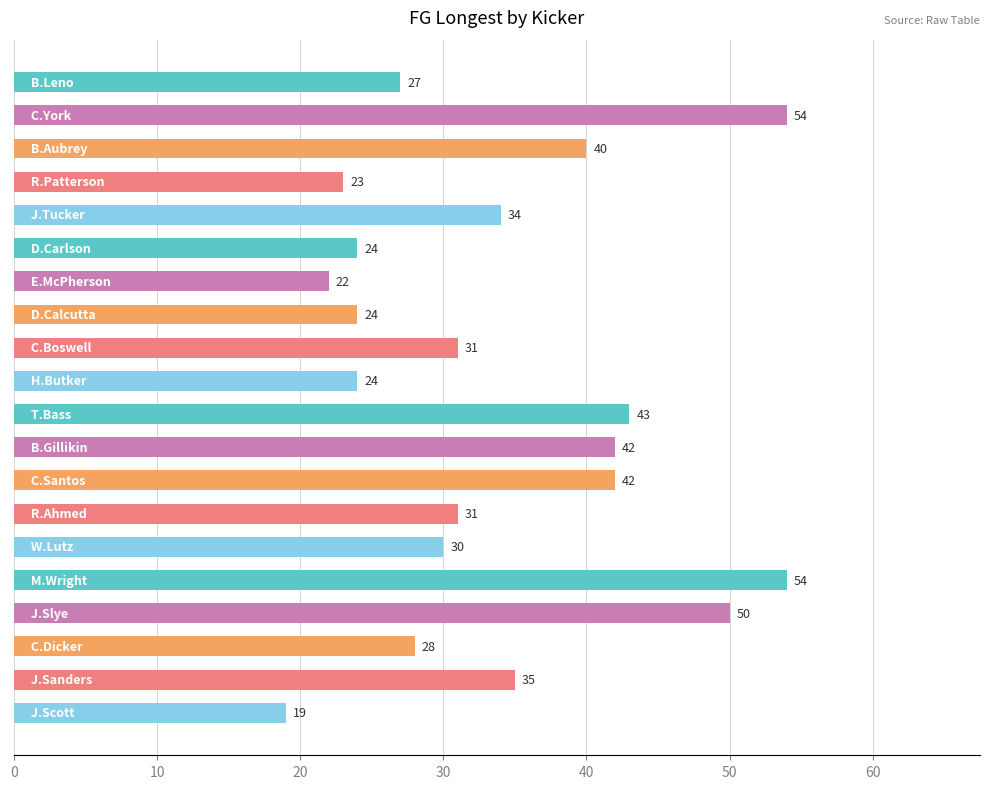

What is the value of the 12th bar from the top?

42